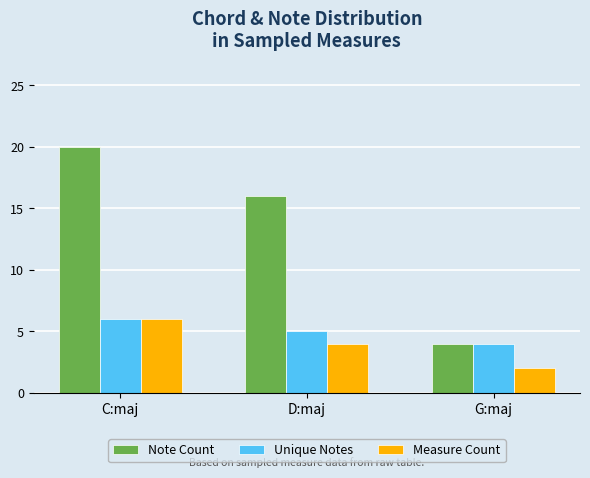

Which series changed the most between D:maj and G:maj?

Note Count